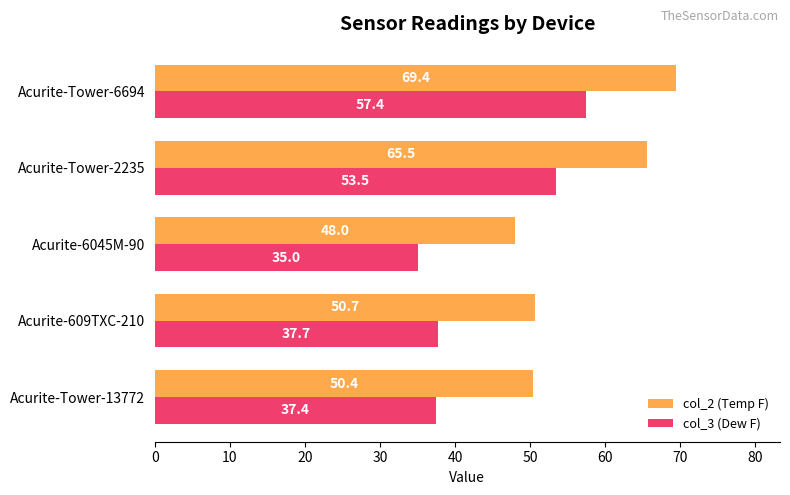

What is the difference between the maximum and minimum values in the col_3 (Dew F) series?

22.4